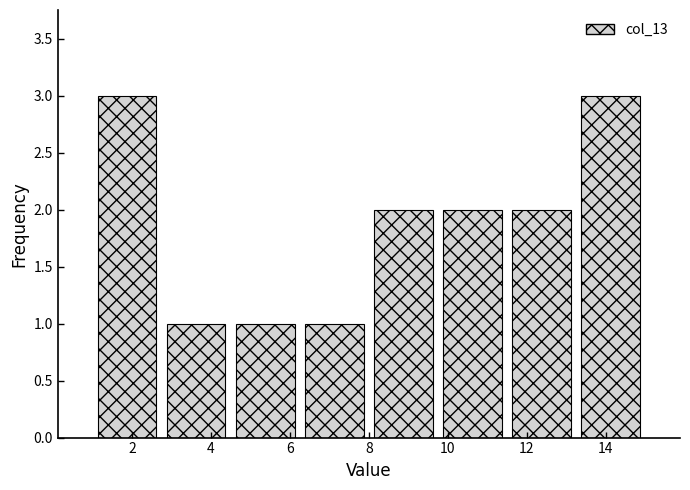

How tall is the bar that spans 2.75 to 4.50 on the x-axis? Neither the bar edges nor the heights are printed on the chart, so give them approximately, as read against the axes.

1